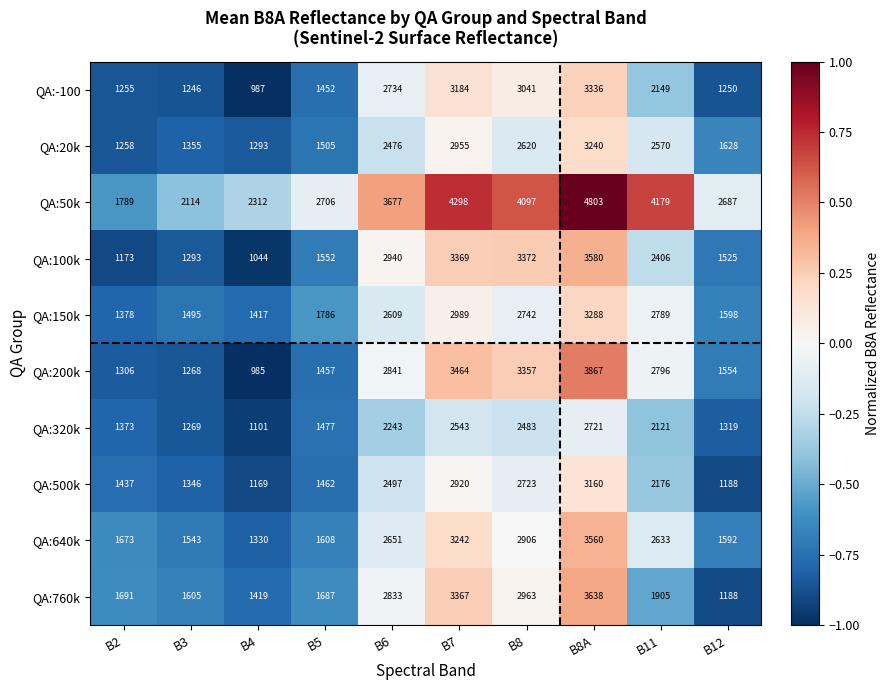

True or false: QA:100k has a value of 2010 at B12.

False